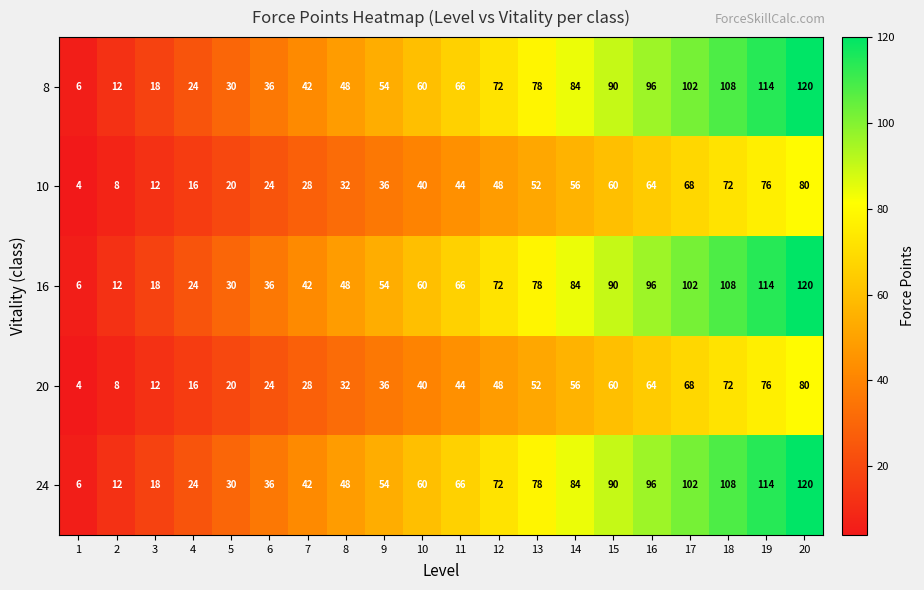

What is the sum of the 8 values at 16 and 15?

186